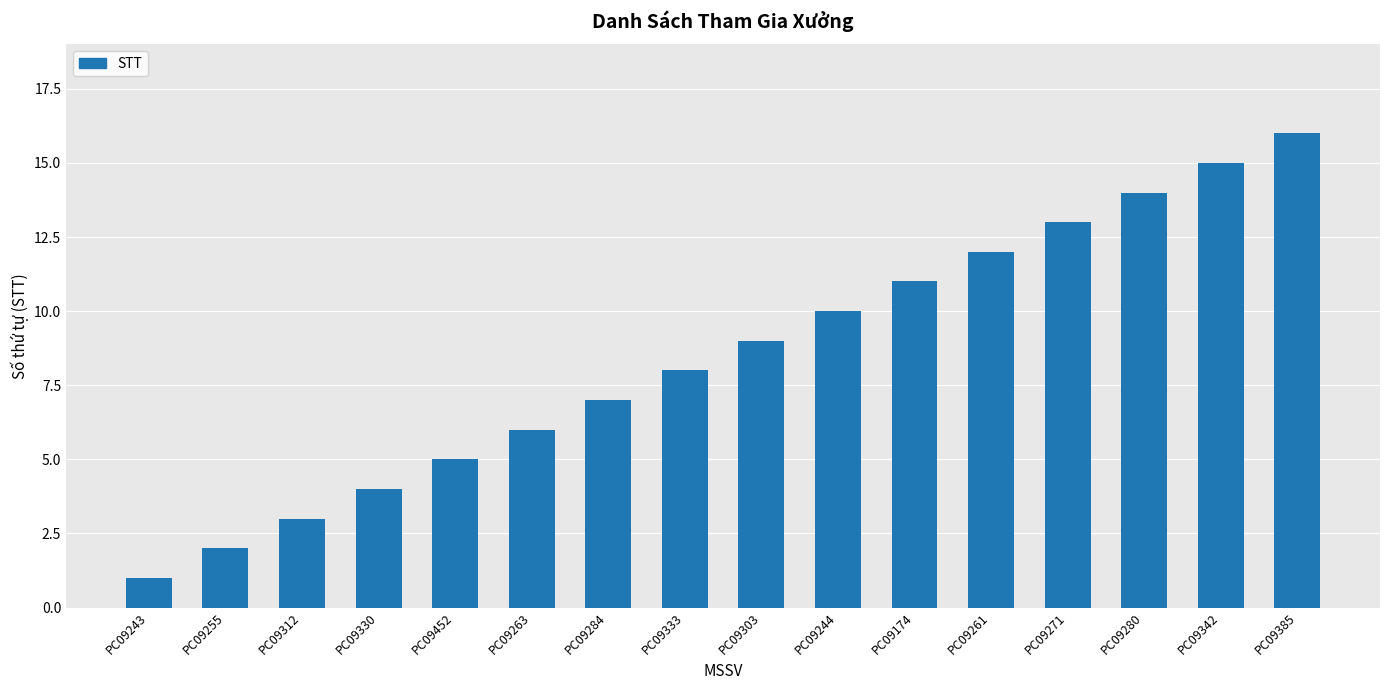

Which category has the highest value across all series?

PC09385